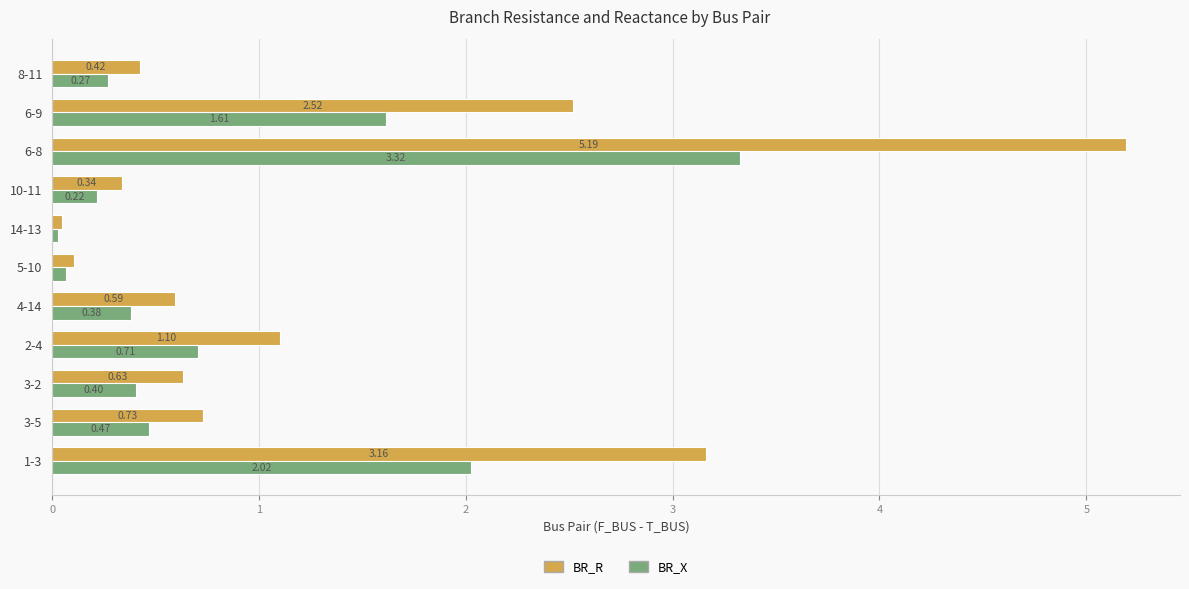

How many distinct data groups are displayed?

2